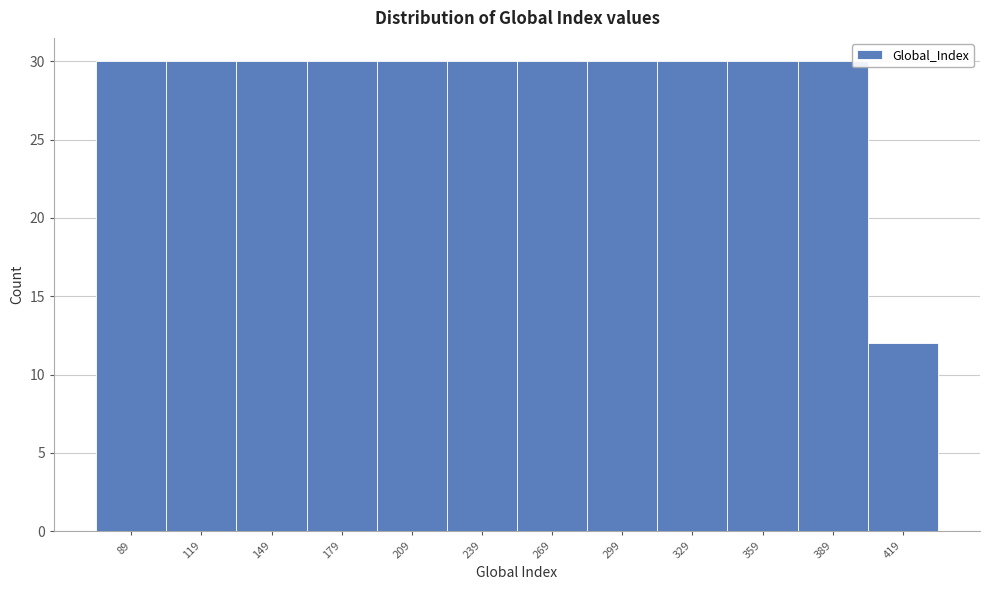

Reading left to right, extract all data points from this chart.

89=30	119=30	149=30	179=30	209=30	239=30	269=30	299=30	329=30	359=30	389=30	419=12